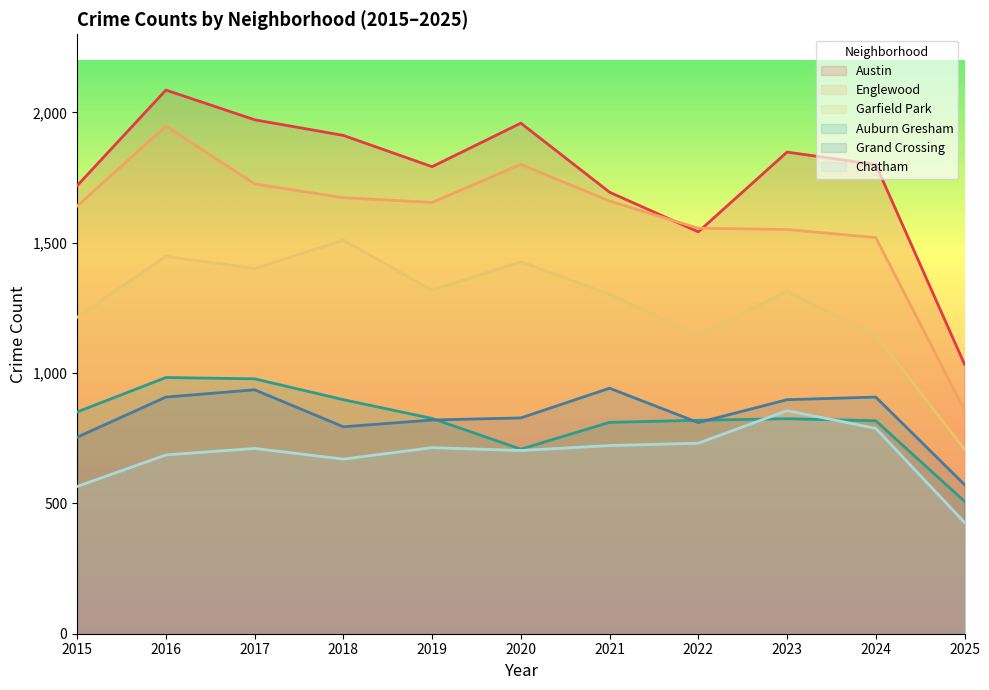

Rank the categories by Chatham value from lowest to highest.

2025, 2015, 2018, 2016, 2020, 2017, 2019, 2021, 2022, 2024, 2023